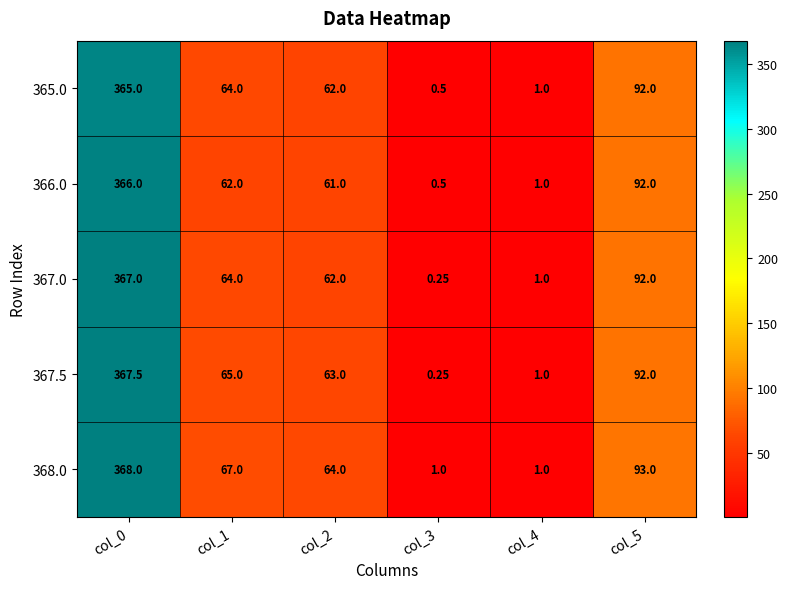

At how many categories does at least one series exceed 313?

1